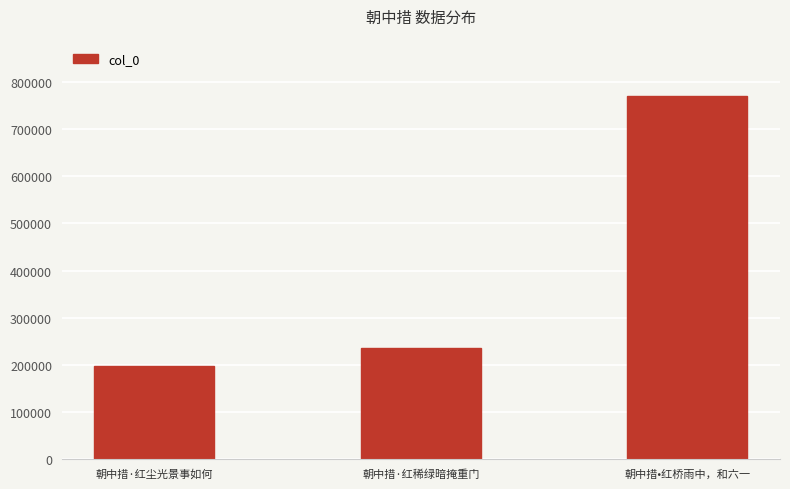

What is the value of the 1st bar from the left?

197232